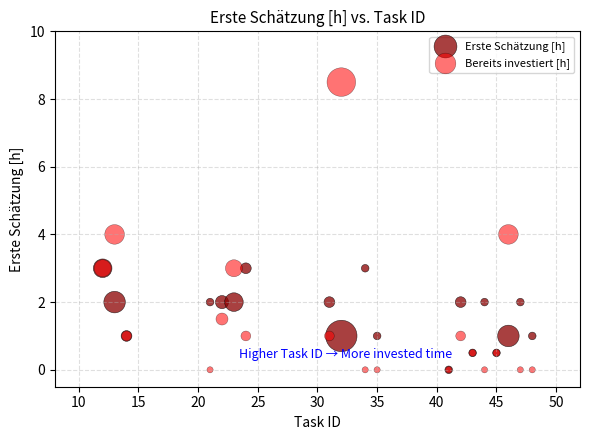

Which series has the widest spread of Y values?

Bereits investiert [h]